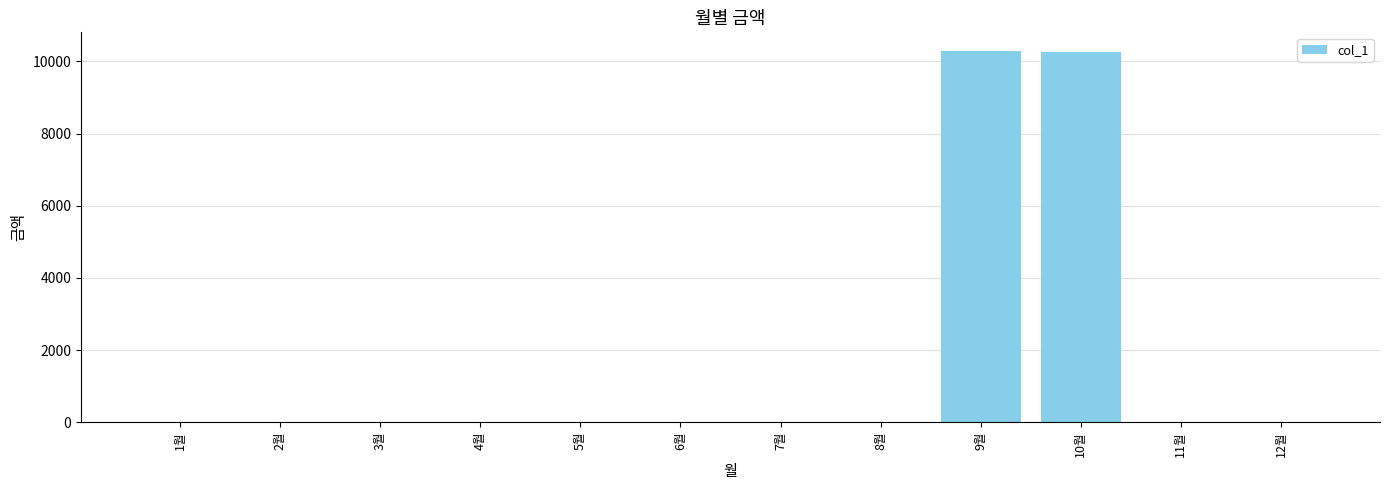

What is the sum of all values?

20540